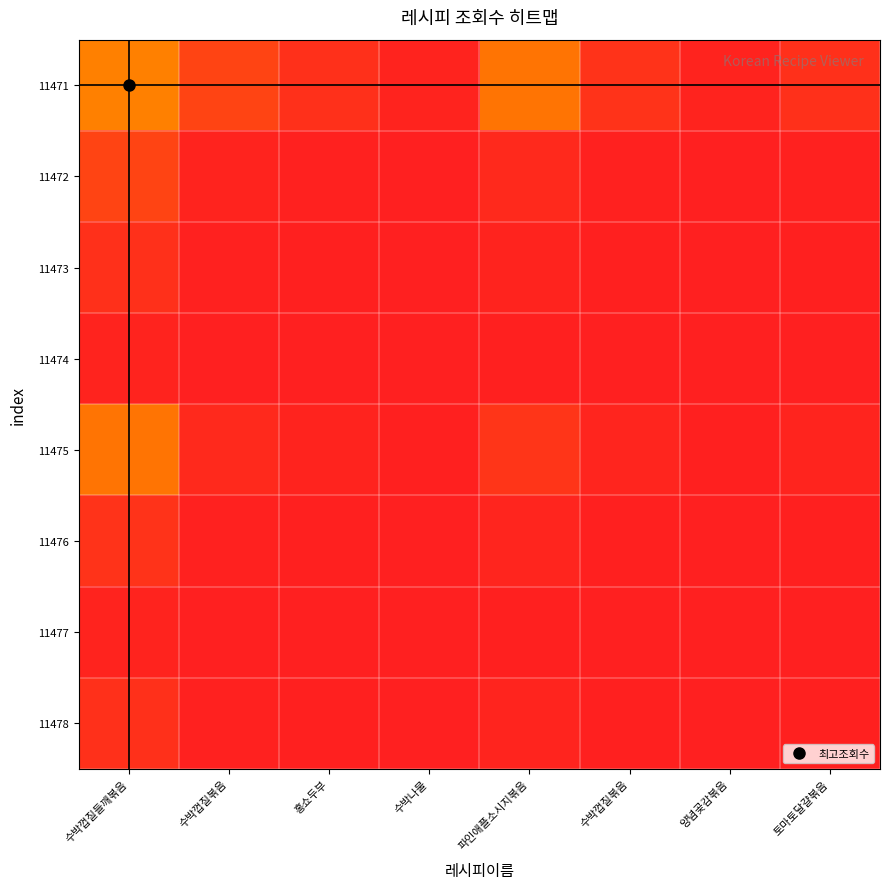

At which category does the chart reach its peak across all series?

수박껍질들깨볶음